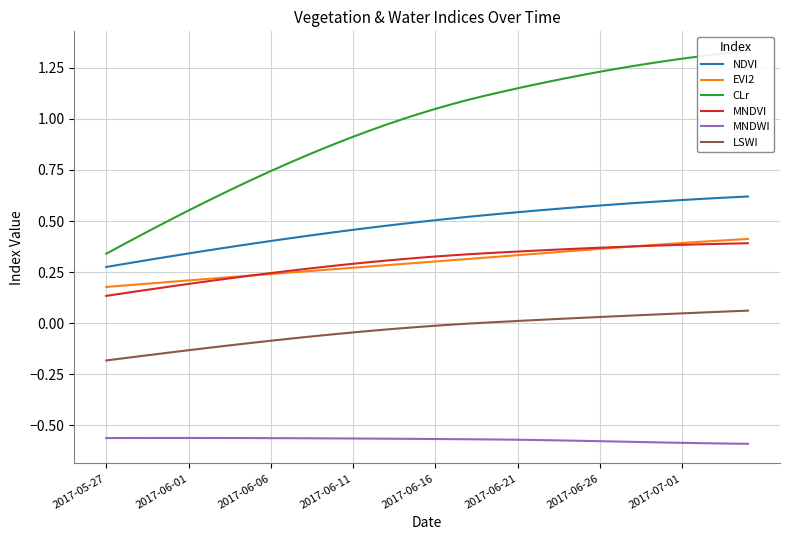

Where is LSWI nearest to the value 0?

22